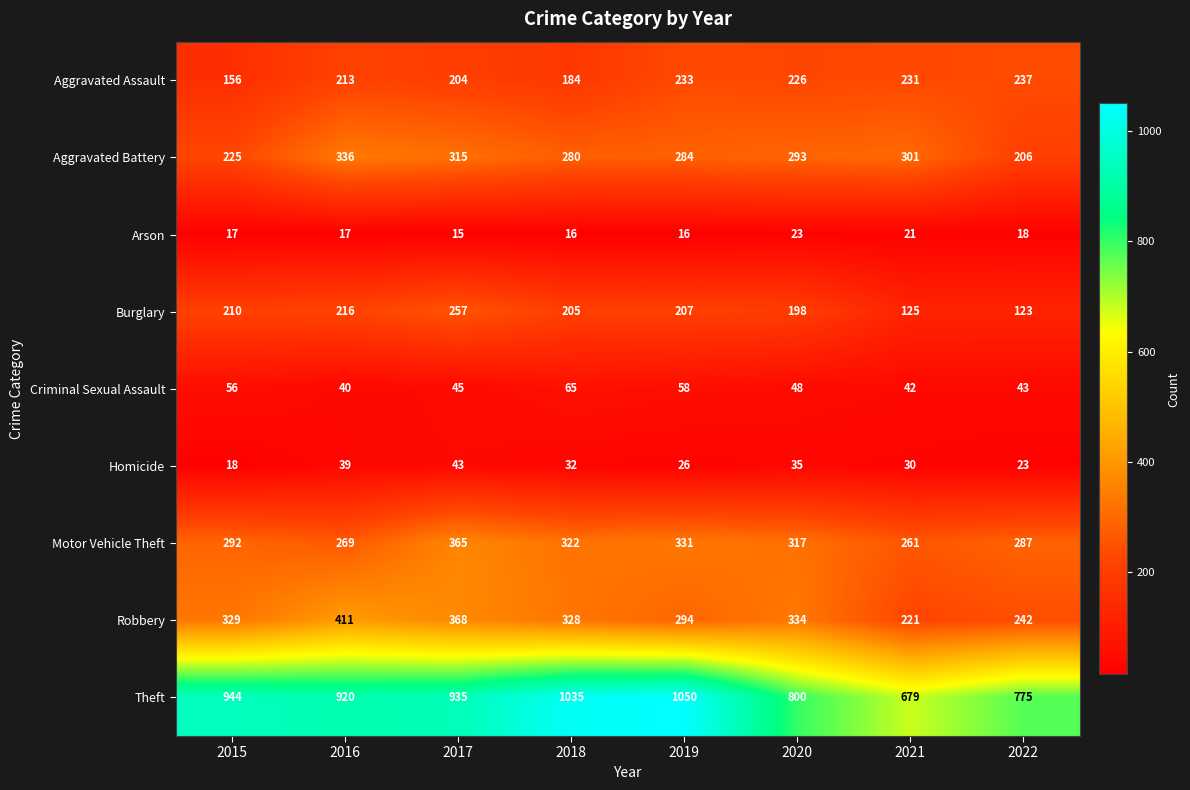

At which category does the chart reach its minimum across all series?

2017